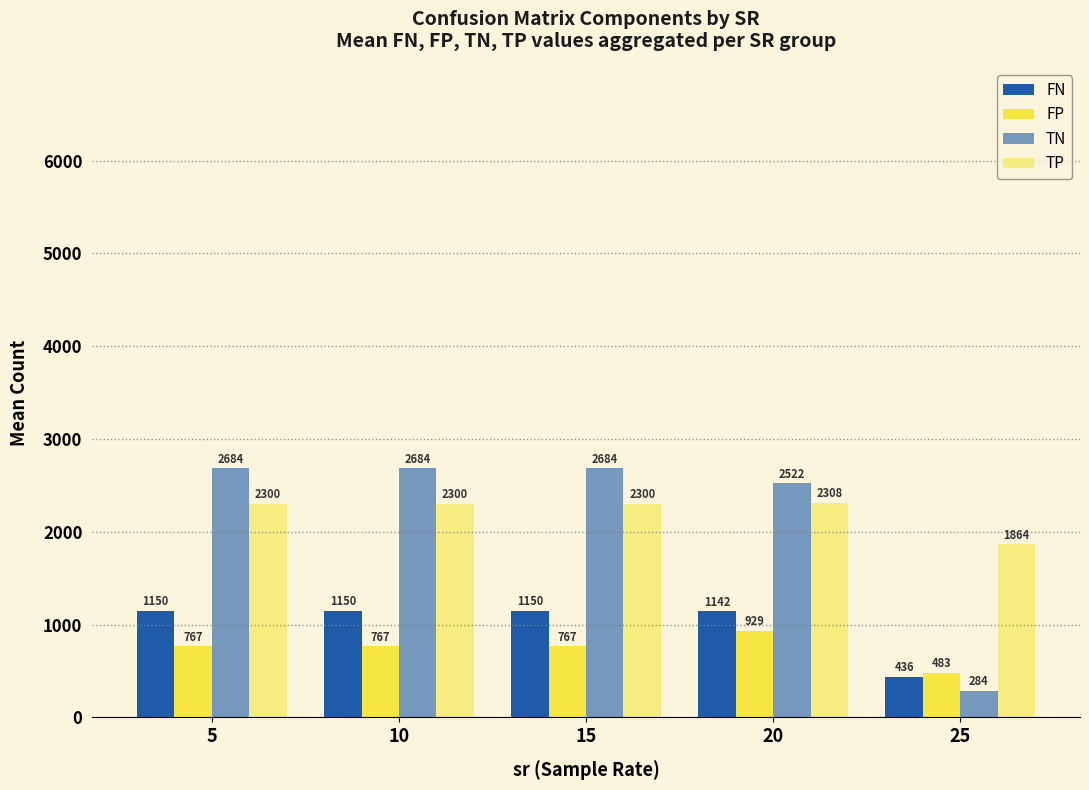

How many bars are there in total?

20